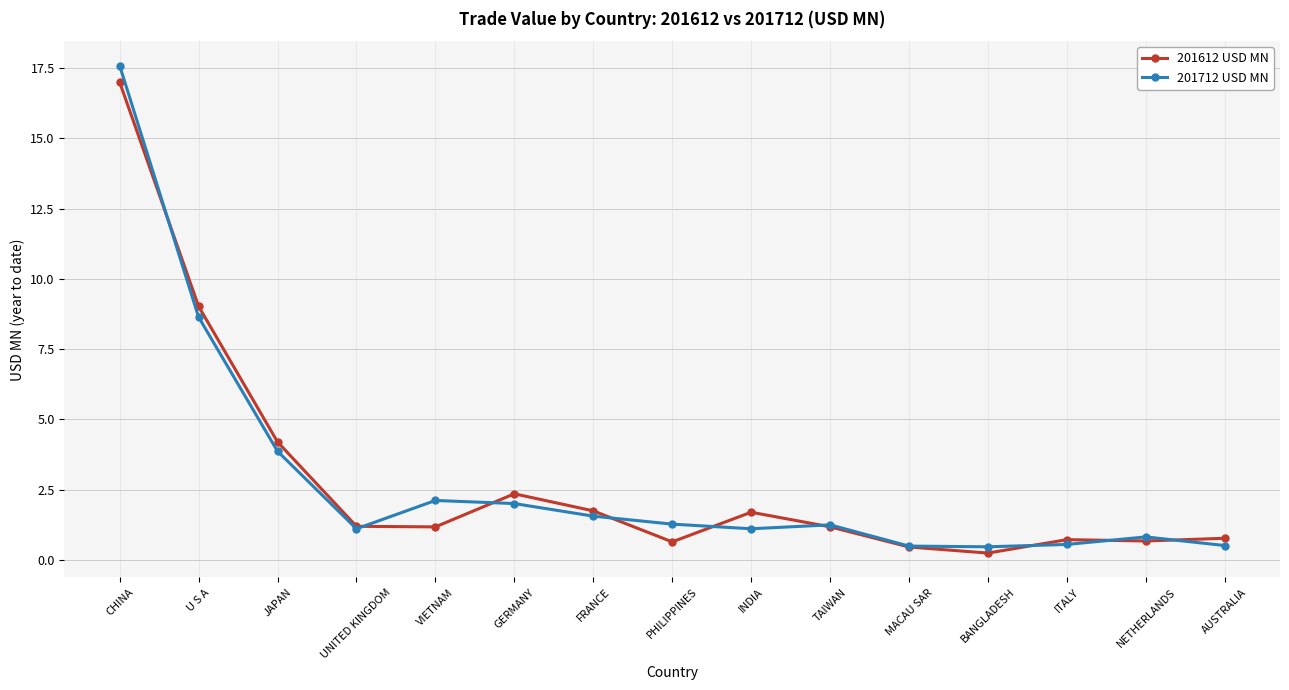

What are all the series names shown in the legend?

201612 USD MN, 201712 USD MN